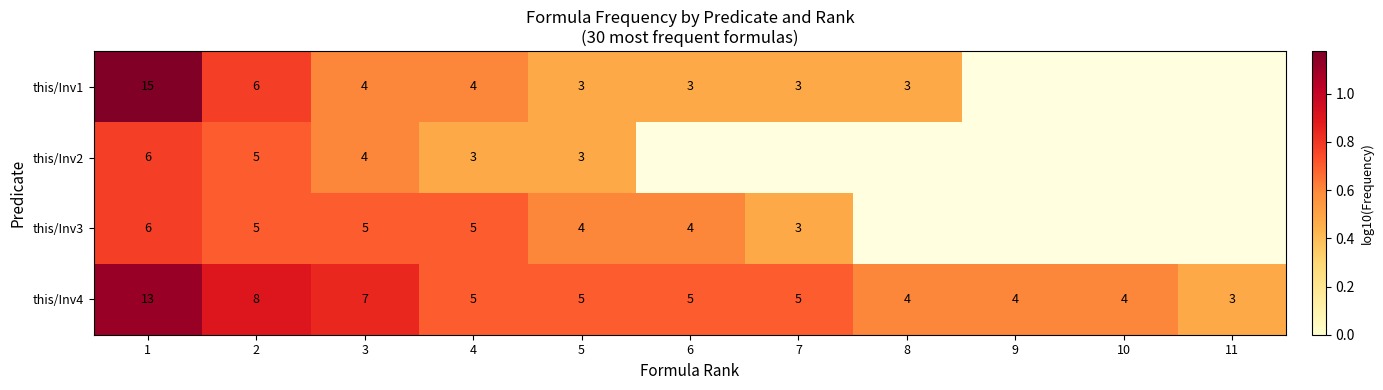

Is the value of this/Inv1 at 6 greater than the value of this/Inv2 at 3?

No